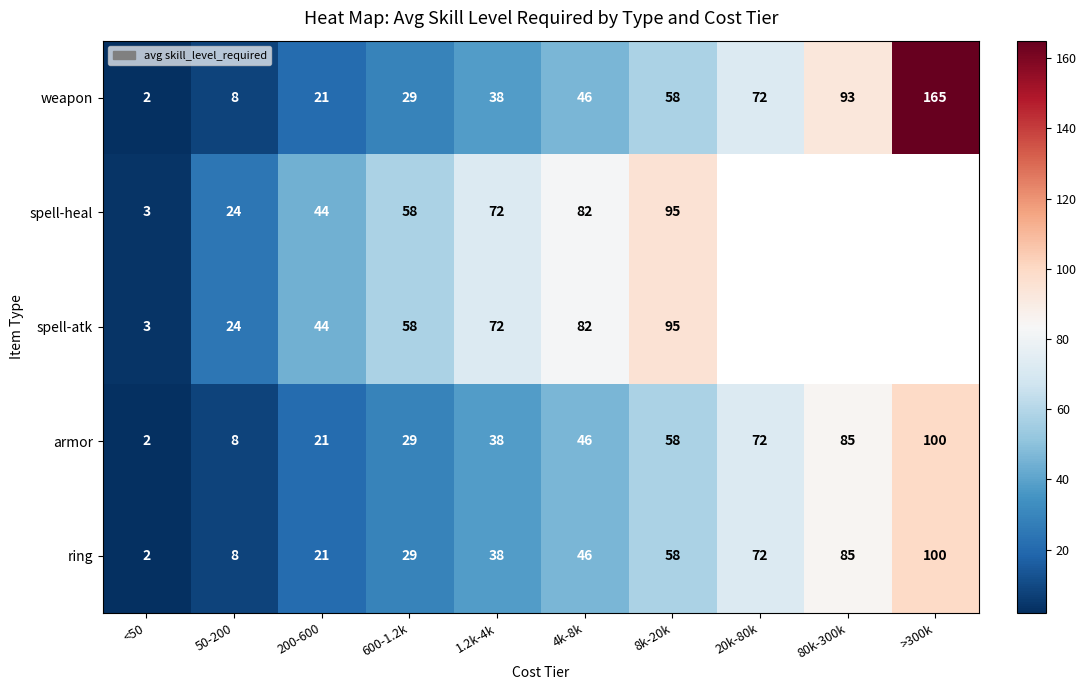

Where is armor nearest to the value 51?

4k-8k